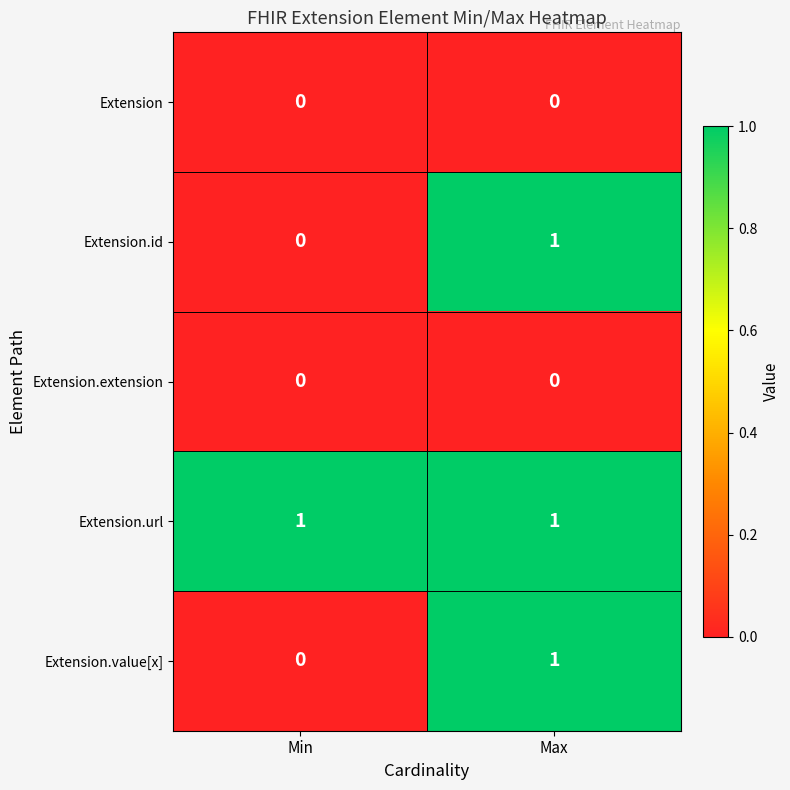

Which category has the lowest value in the Extension.value[x] series?

Min